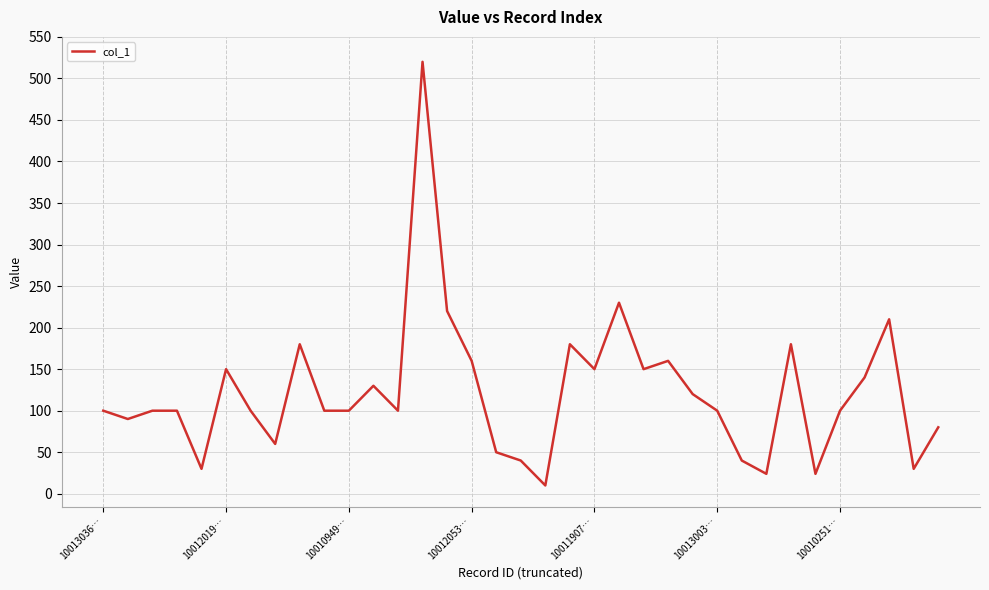

What is the greatest value displayed?

520